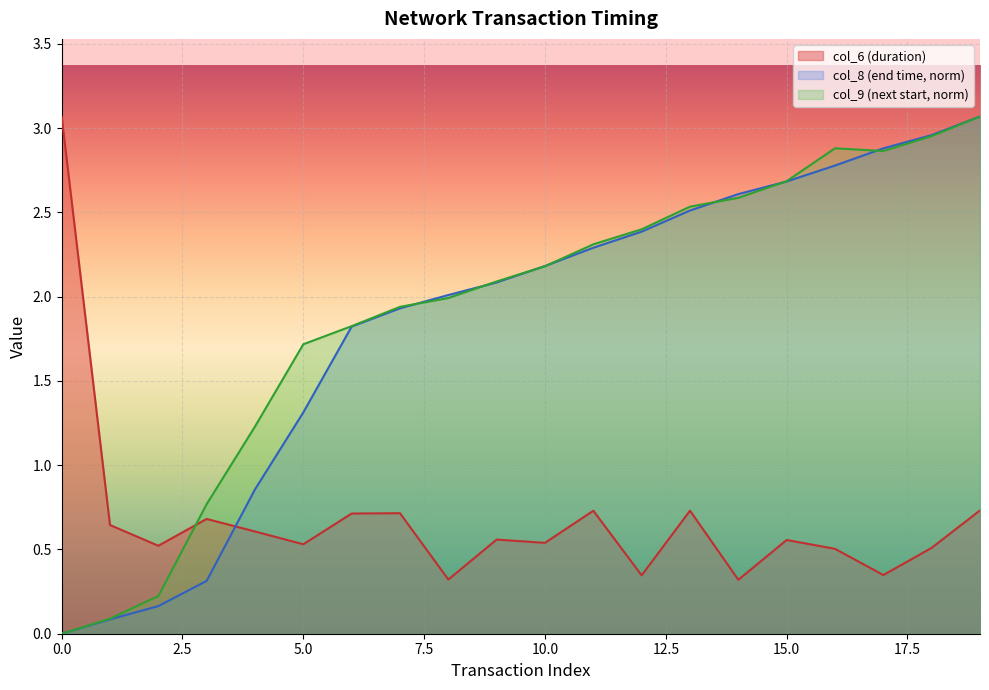

How many data points does each series have?

20